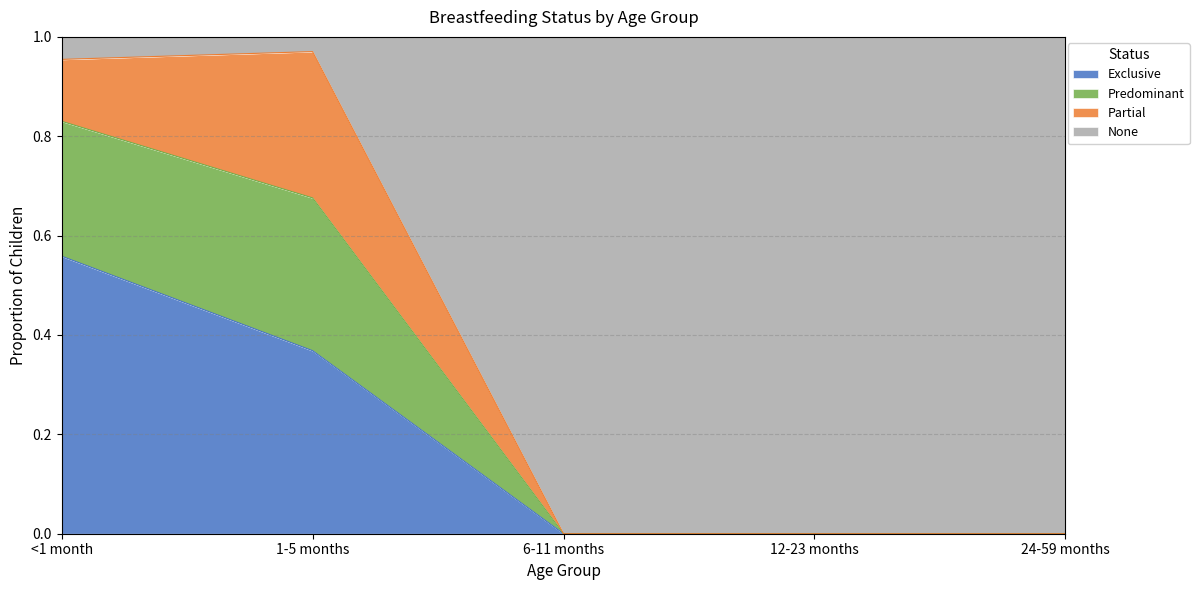

At which label does Exclusive reach its peak?

<1 month